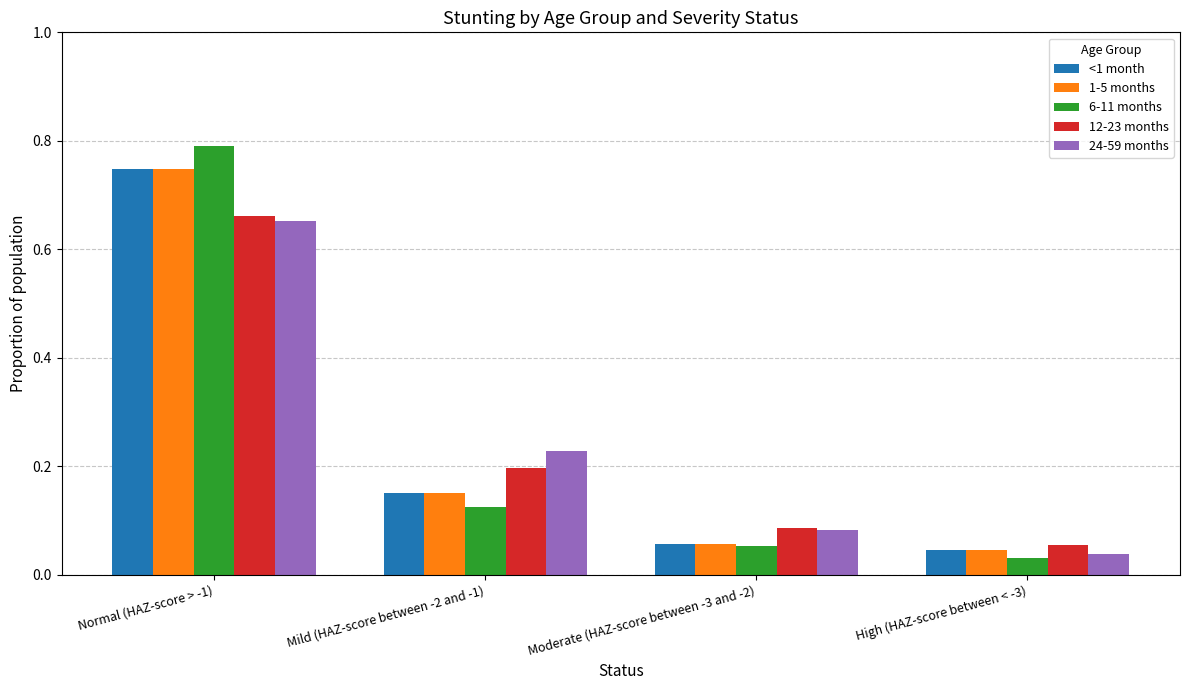

Count the number of data series in this chart.

5